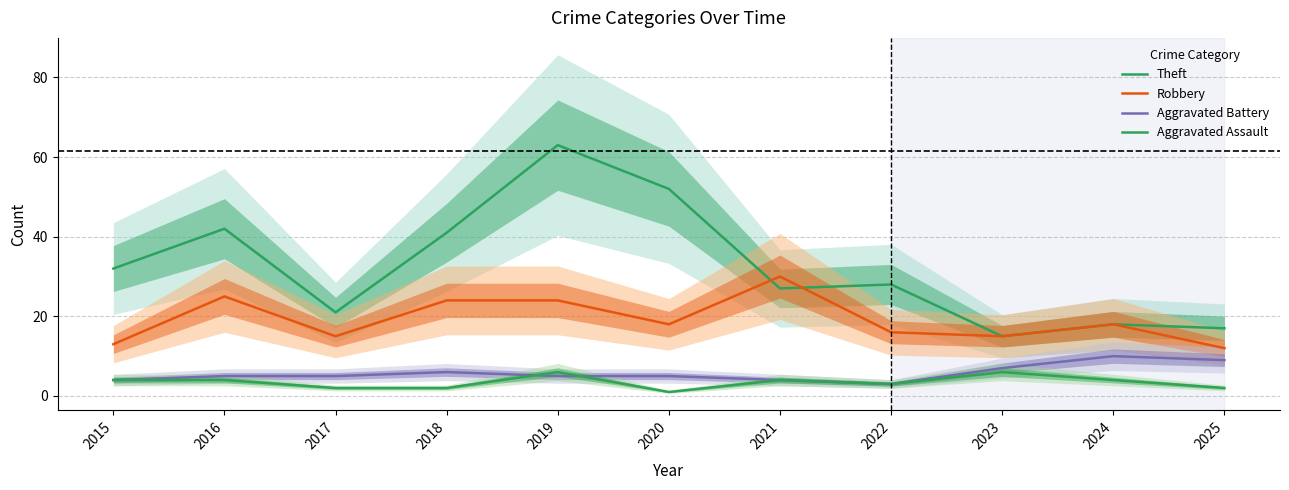

What are all the series names shown in the legend?

Theft, Robbery, Aggravated Battery, Aggravated Assault